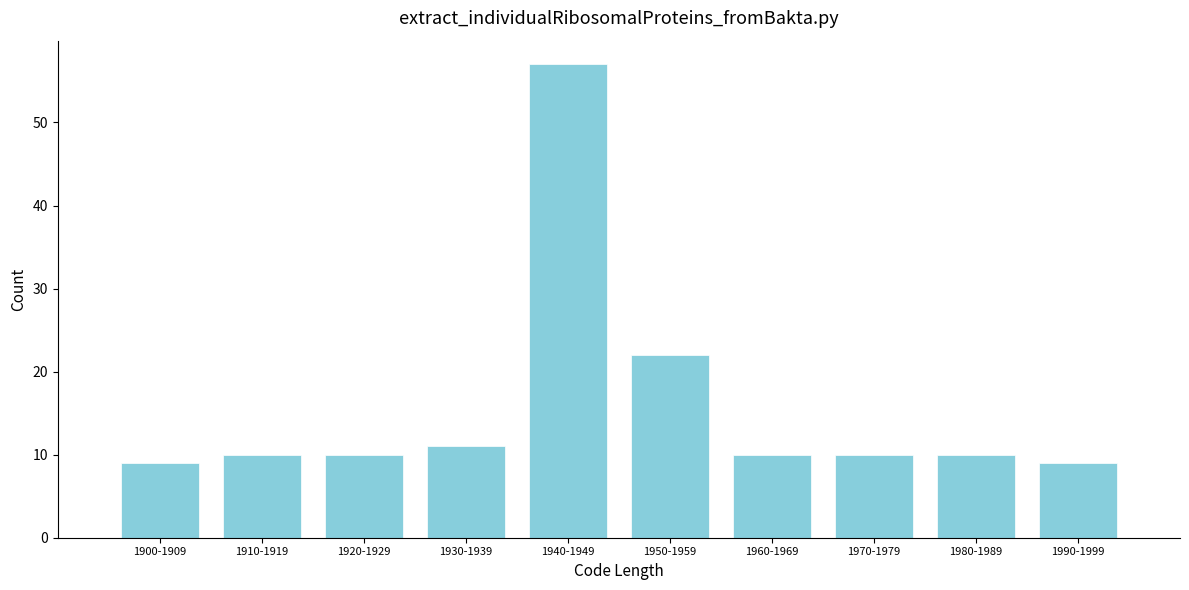

Reading left to right, what are all the values shown in this chart?

1900-1909=9	1910-1919=10	1920-1929=10	1930-1939=11	1940-1949=57	1950-1959=22	1960-1969=10	1970-1979=10	1980-1989=10	1990-1999=9